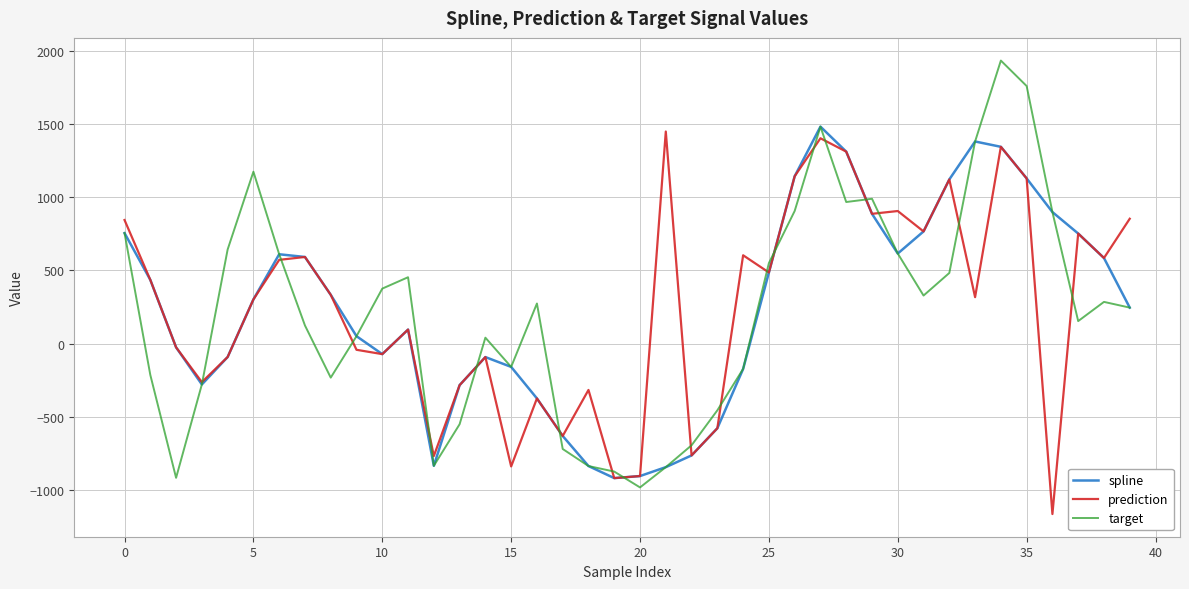

What is the lowest value of the prediction series?

-1167.7